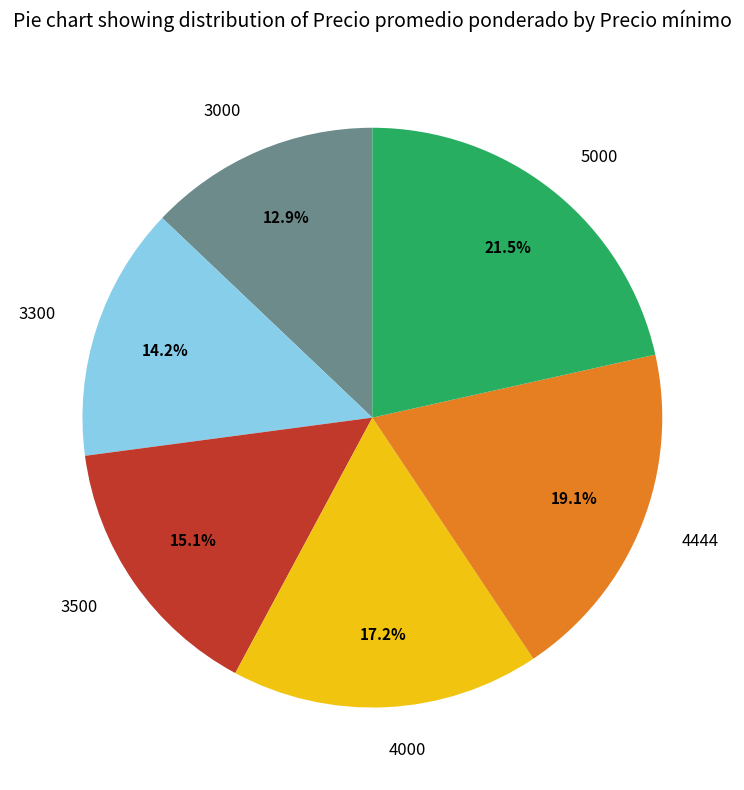

Is there a majority slice in this chart?

No